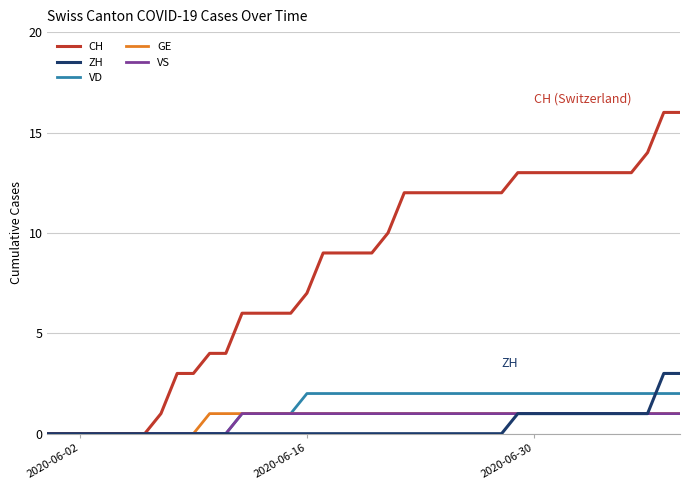

Which series has the largest total across all categories?

CH